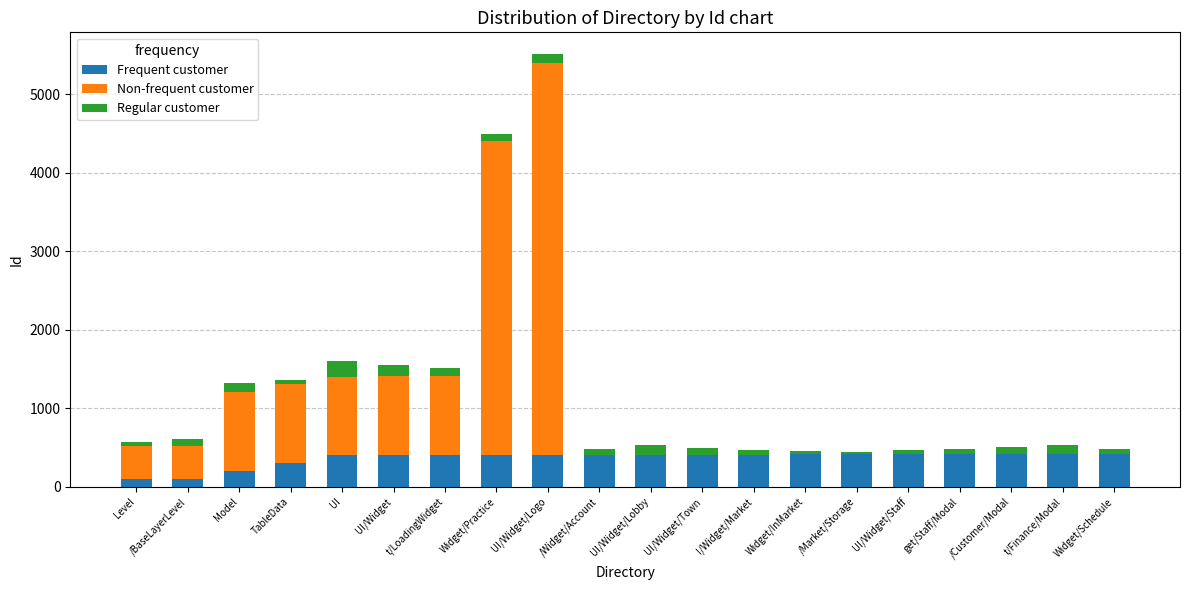

Count the number of data series in this chart.

3